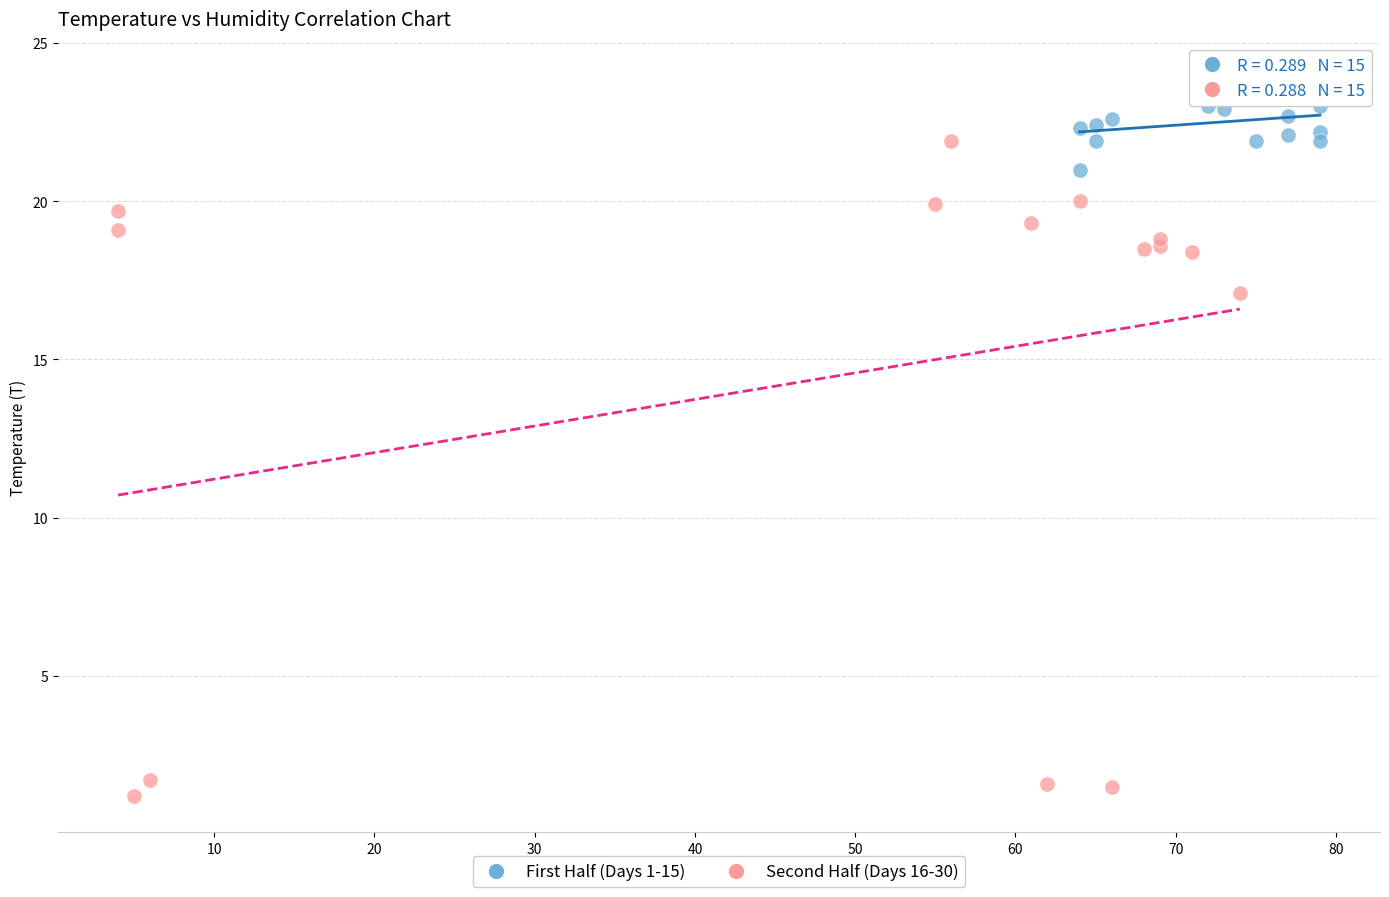

Which series reaches the maximum Y coordinate?

First Half (Days 1-15)